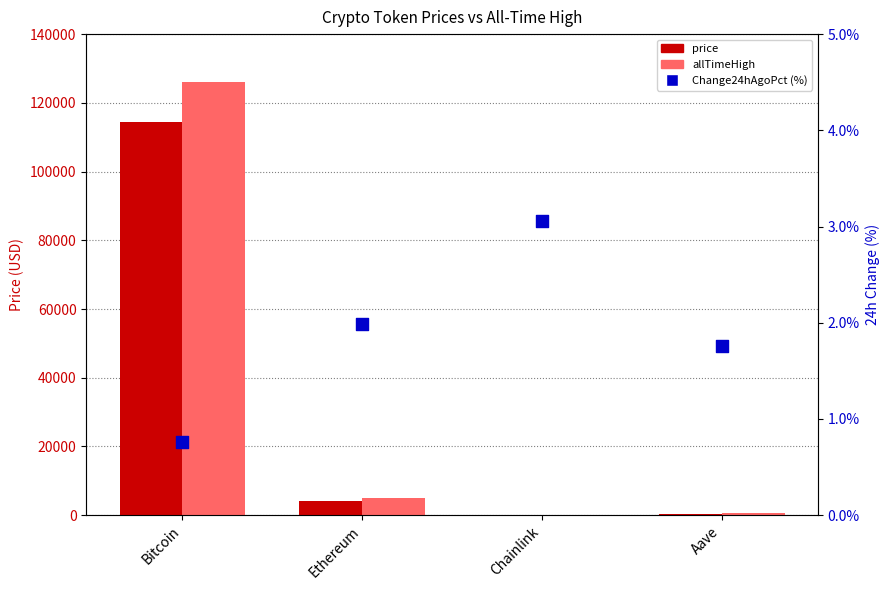

Which series has the largest total across all categories?

allTimeHigh